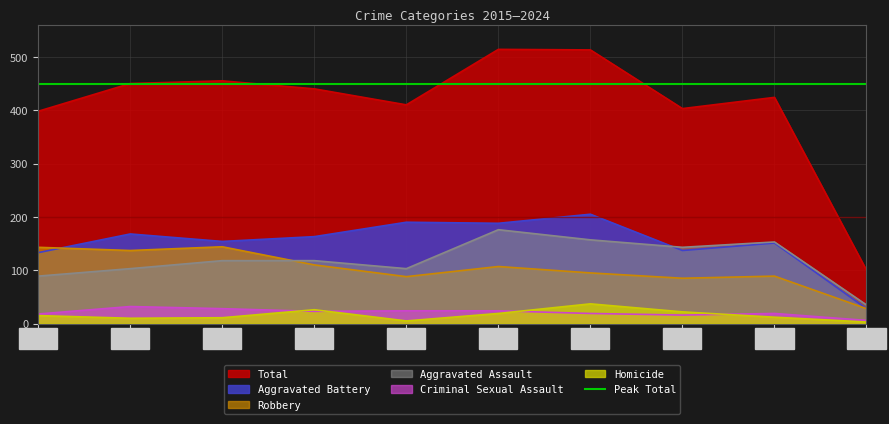

Which series has the widest spread of values?

Total